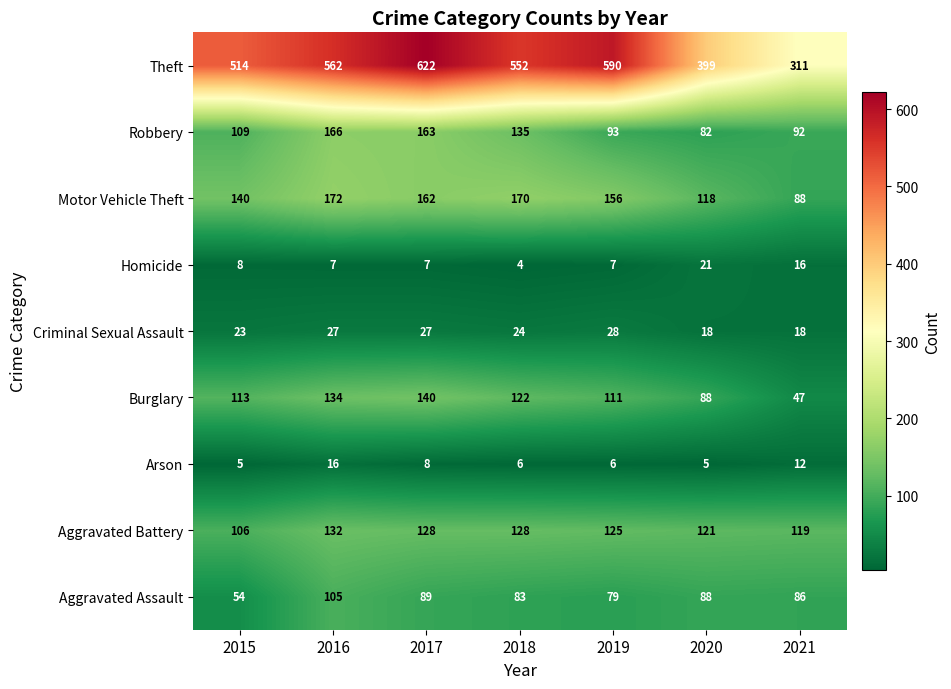

Which series has the largest total across all categories?

Theft